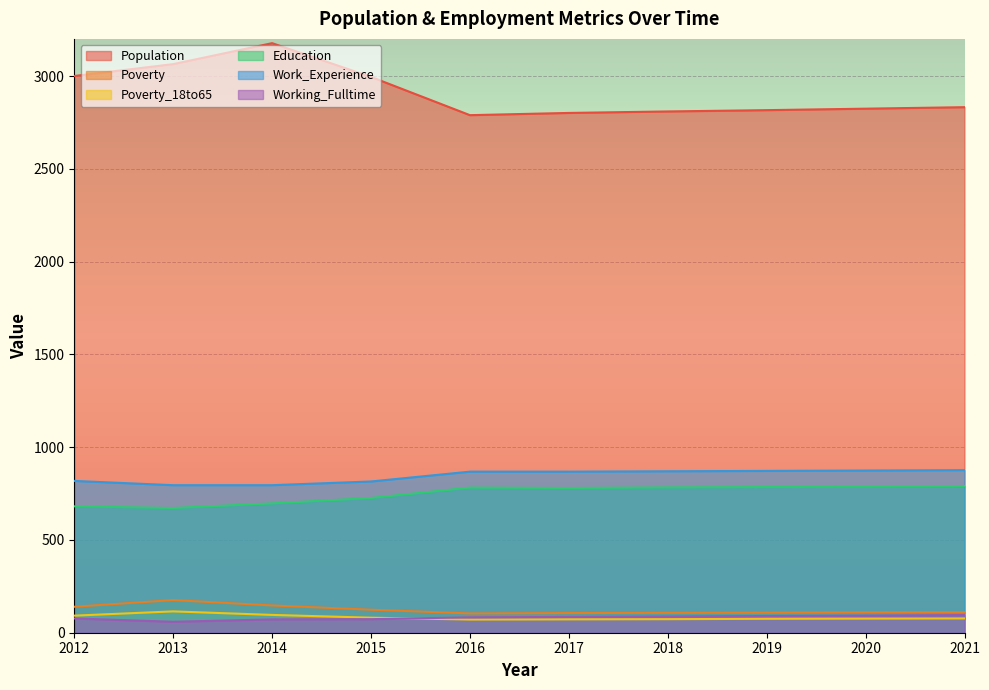

True or false: Work_Experience has more than 1 interior local peaks.

False